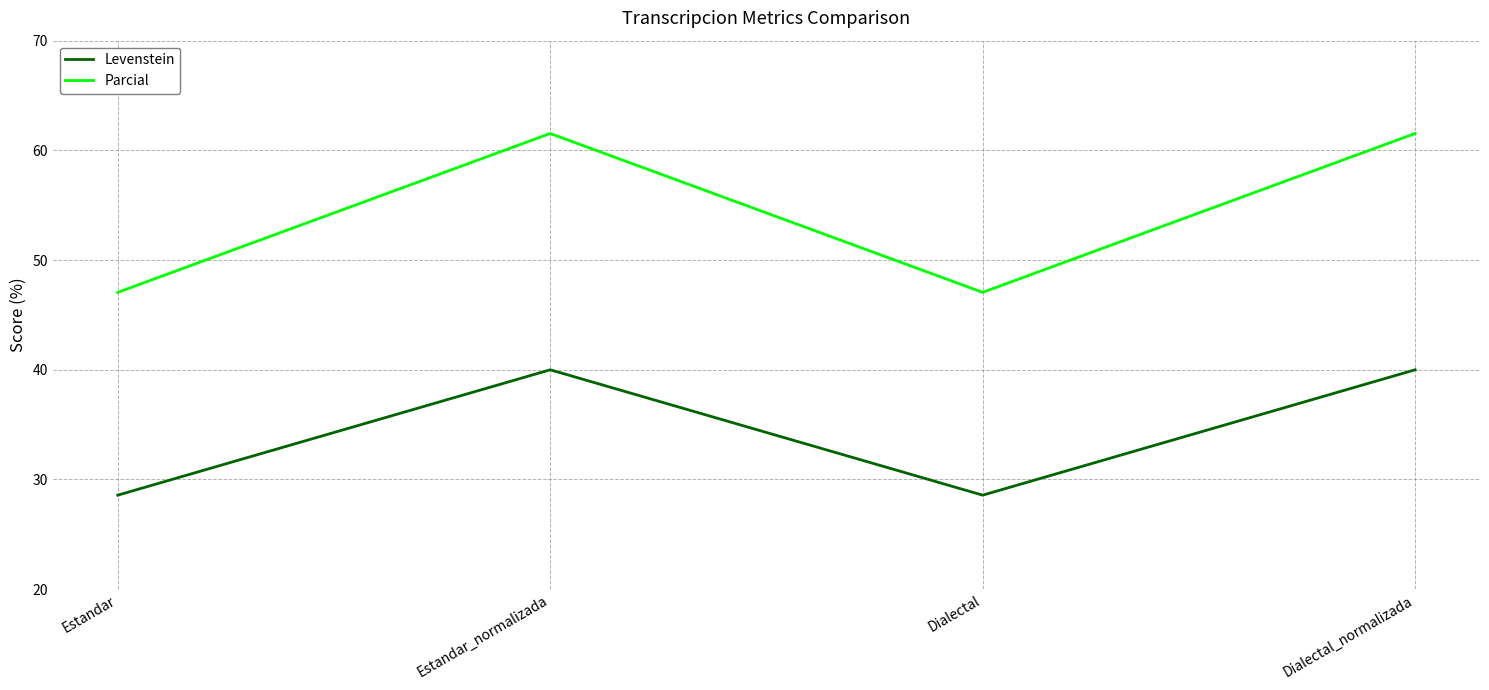

What position from the right is Dialectal_normalizada?

1